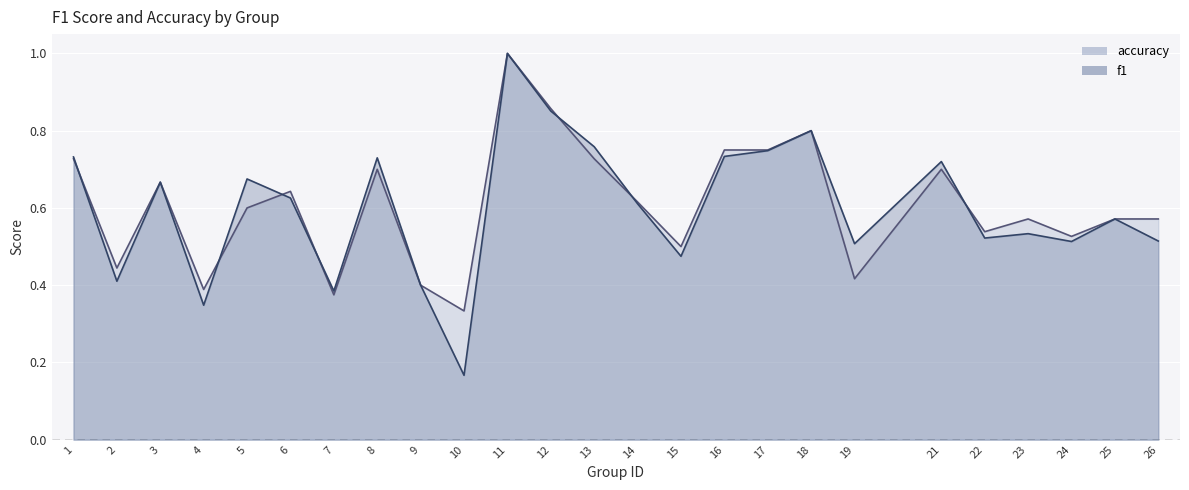

How many categories are shown in the chart?

25